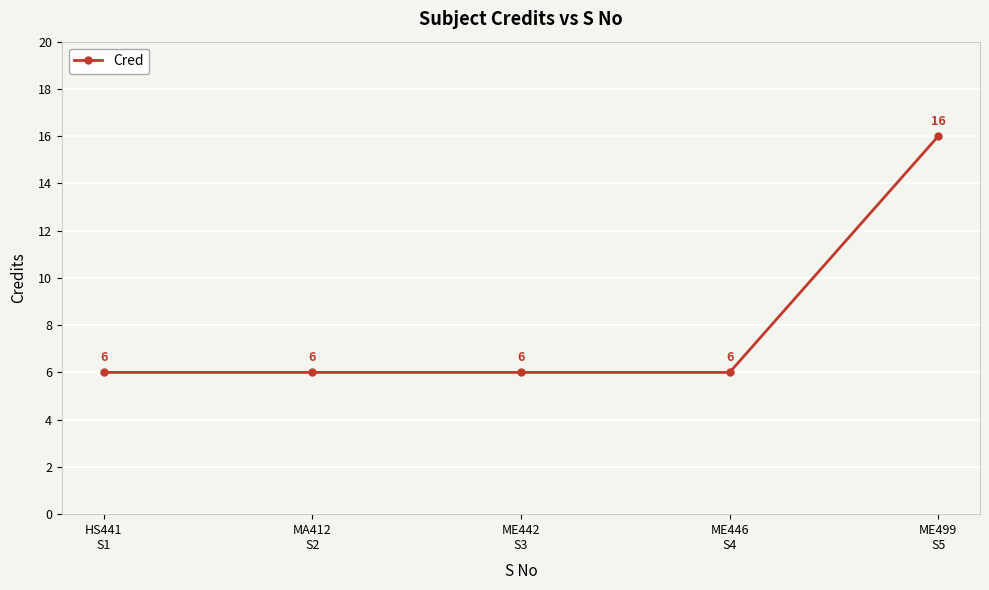

What is the label of the 3rd point from the left?

ME442
S3